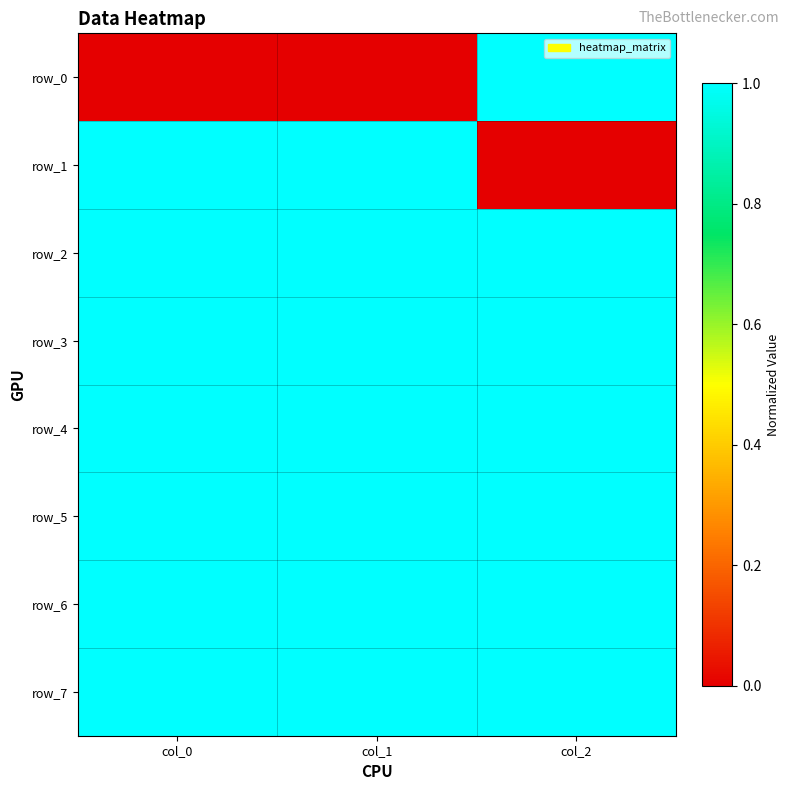

The value of row_5 at col_0 is 1. True or false?

True